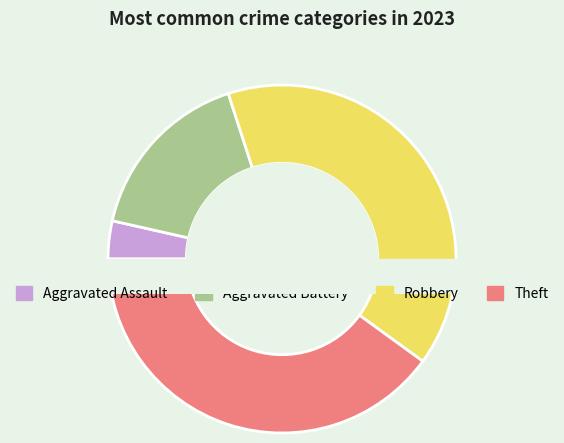

Is the sum of Theft and Robbery greater than half?

Yes